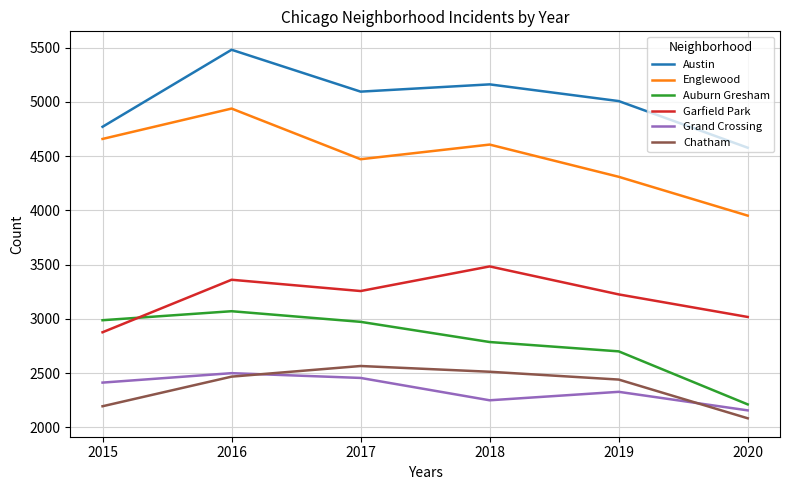

Does the chart display data point markers on the line(s)?

No